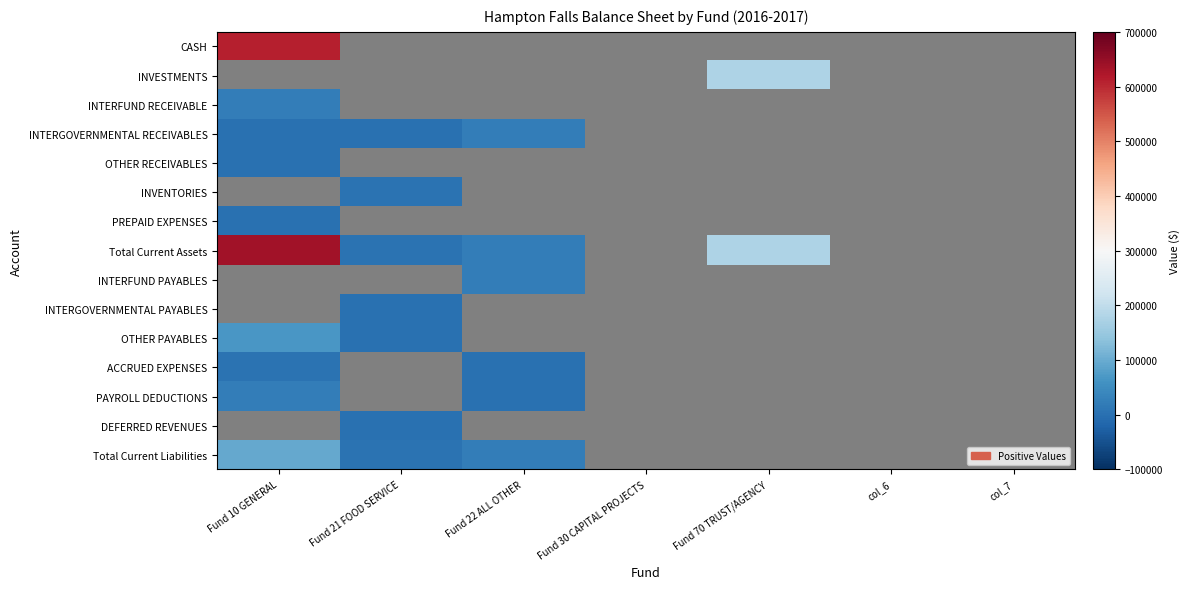

Between Fund 10 GENERAL and Fund 21 FOOD SERVICE, which series saw the biggest shift?

Total Current Assets